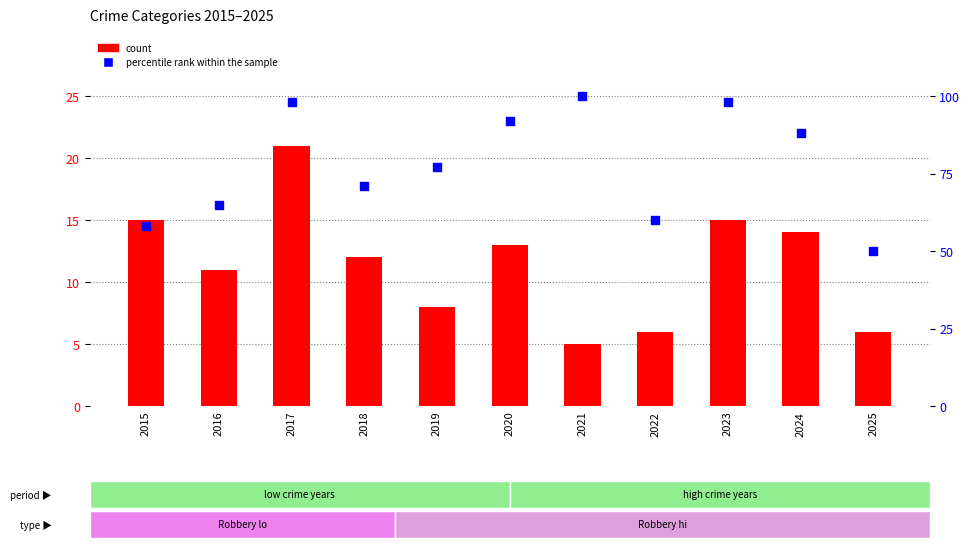

Which series reaches the minimum Y coordinate?

count